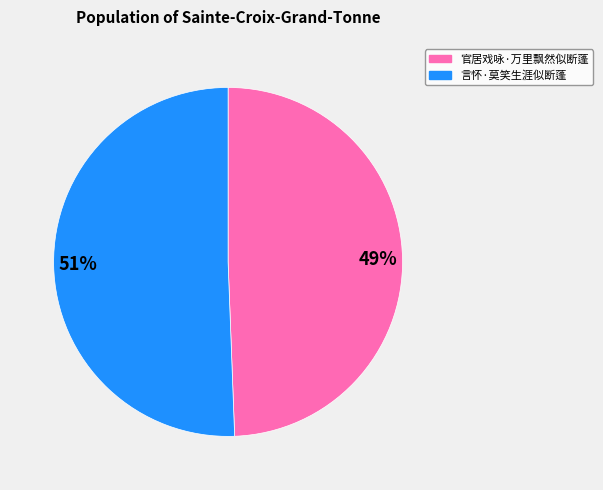

Rank the categories by value from highest to lowest.

言怀·莫笑生涯似断蓬, 官居戏咏·万里飘然似断蓬